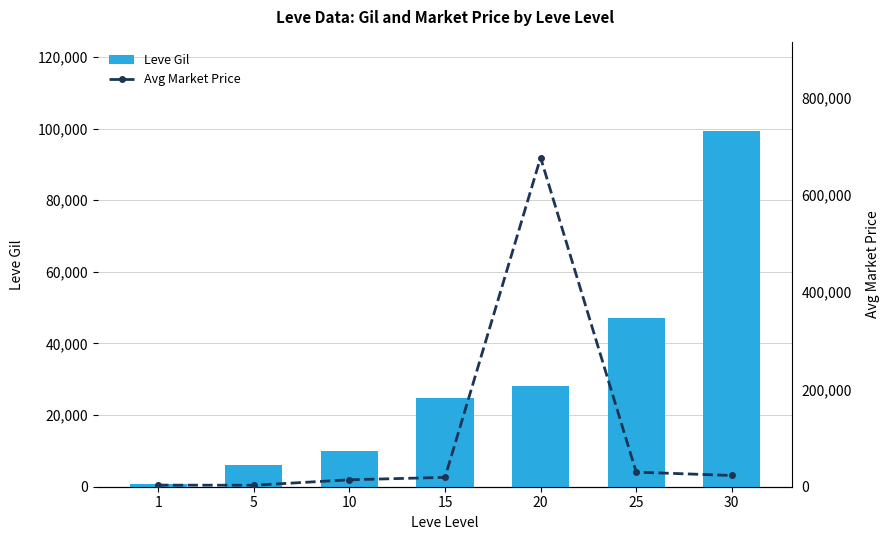

Between 15 and 25, which is larger?

25